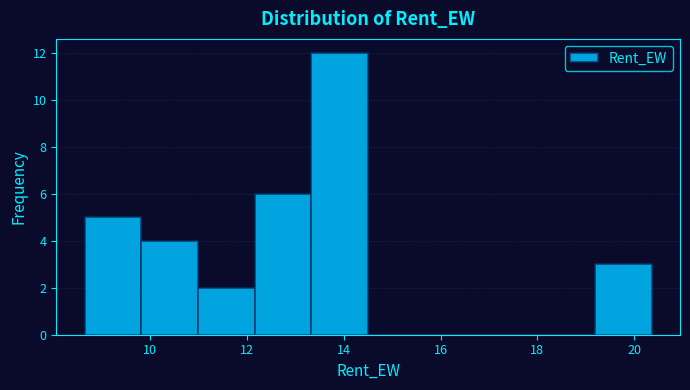

Reading left to right, transcribe this chart: for each bar, give the range it covers on the x-axis and its height. Neither the bar edges nor the heights are printed on the chart, so give them approximately, as read against the axes.

8.6 to 9.8: 5
9.8 to 11.0: 4
11.0 to 12.2: 2
12.2 to 13.4: 6
13.4 to 14.6: 12
14.6 to 15.6: 0
15.6 to 16.8: 0
16.8 to 18.0: 0
18.0 to 19.2: 0
19.2 to 20.4: 3